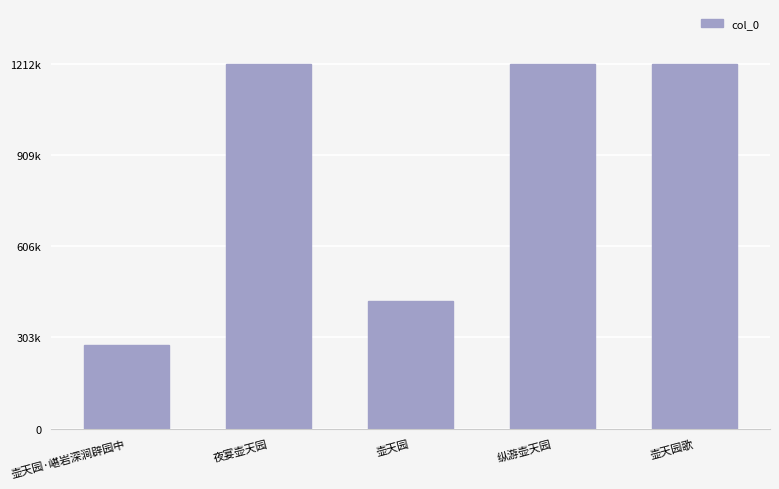

Reading left to right, extract all data points from this chart.

壶天园·嵁岩深涧辟园中=278658	夜宴壶天园=1212434	壶天园=425332	纵游壶天园=1212433	壶天园歌=1212296